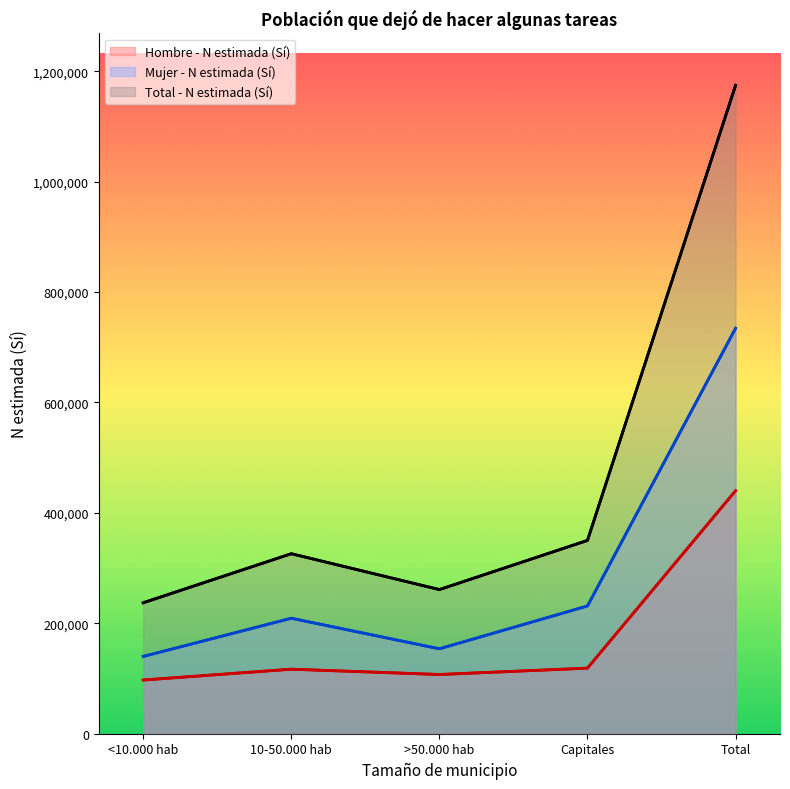

True or false: Hombre - N estimada (Sí) and Total - N estimada (Sí) intersect in this chart.

False